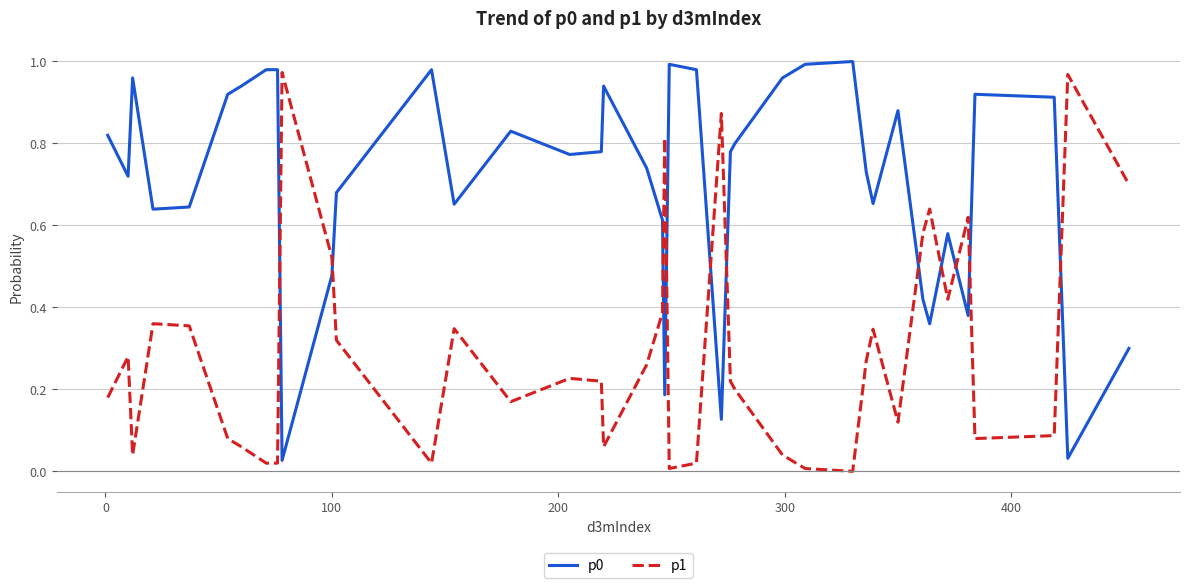

True or false: p0 and p1 intersect in this chart.

True